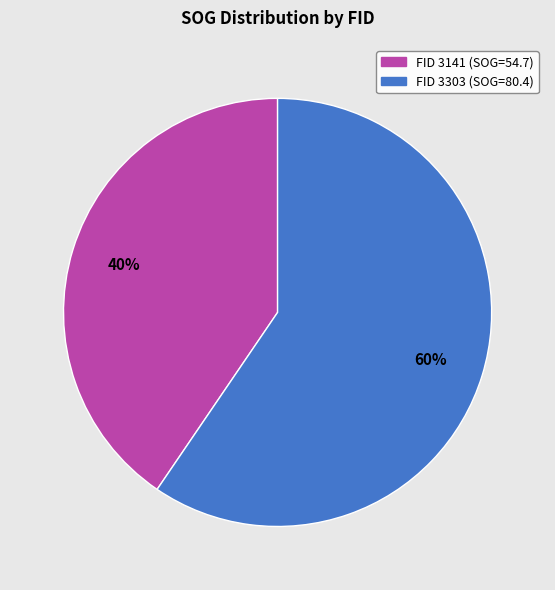

Is there a majority slice in this chart?

Yes